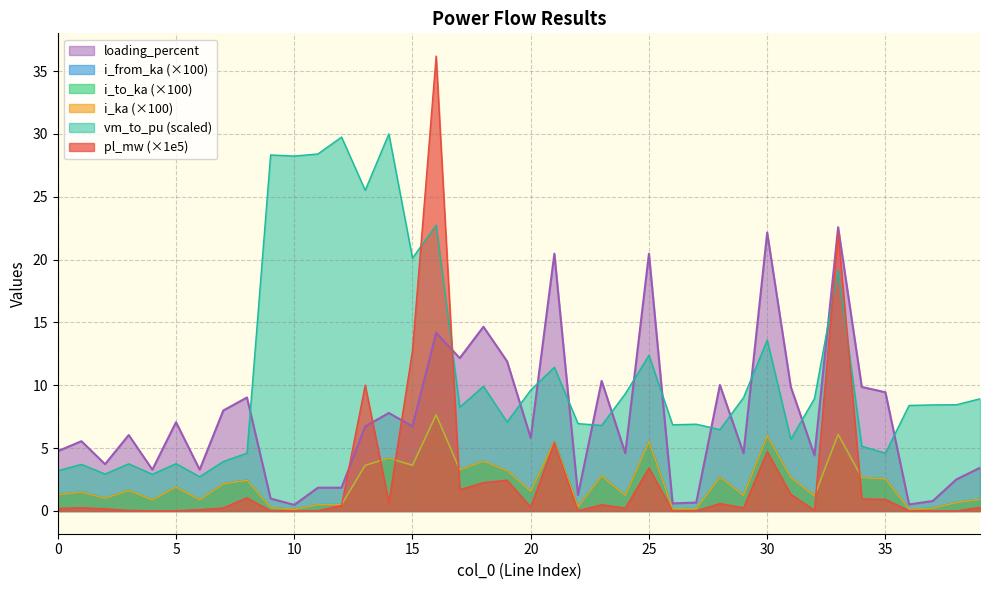

Is it true that i_to_ka equals 0.1 at 10?

True